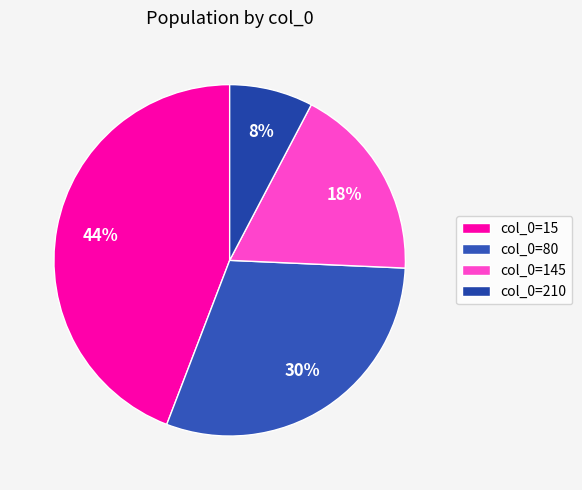

Which slice is the largest?

col_0=15